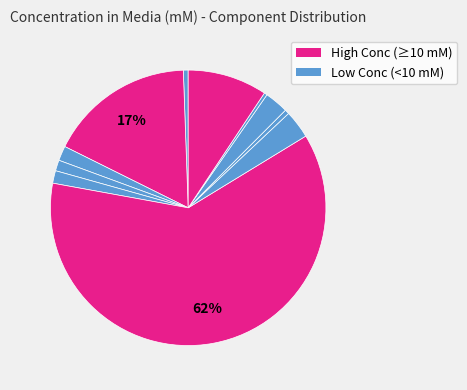

How many slices are in this pie chart?

11